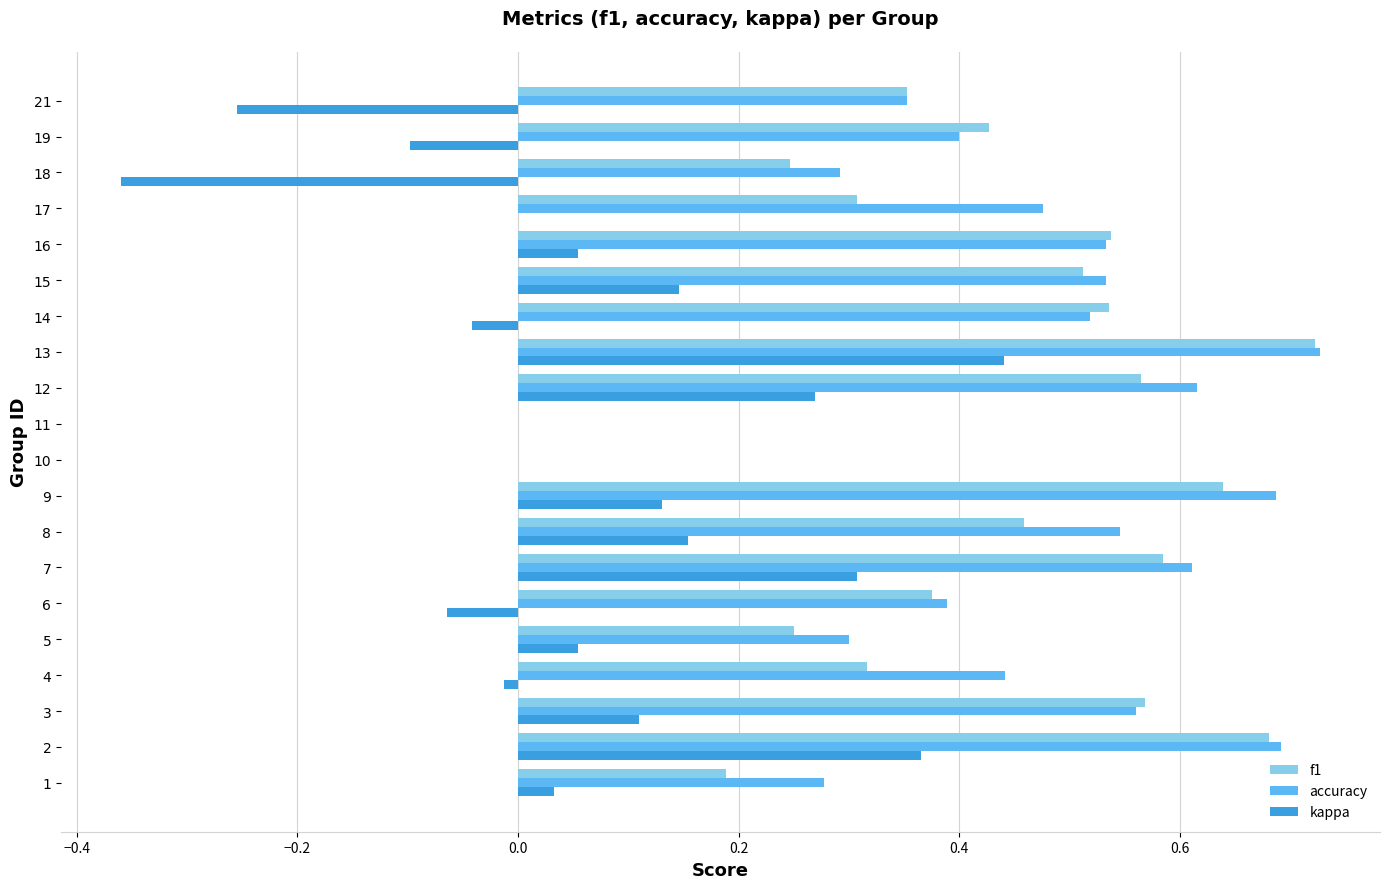

What is the sum of all accuracy values?

9.0